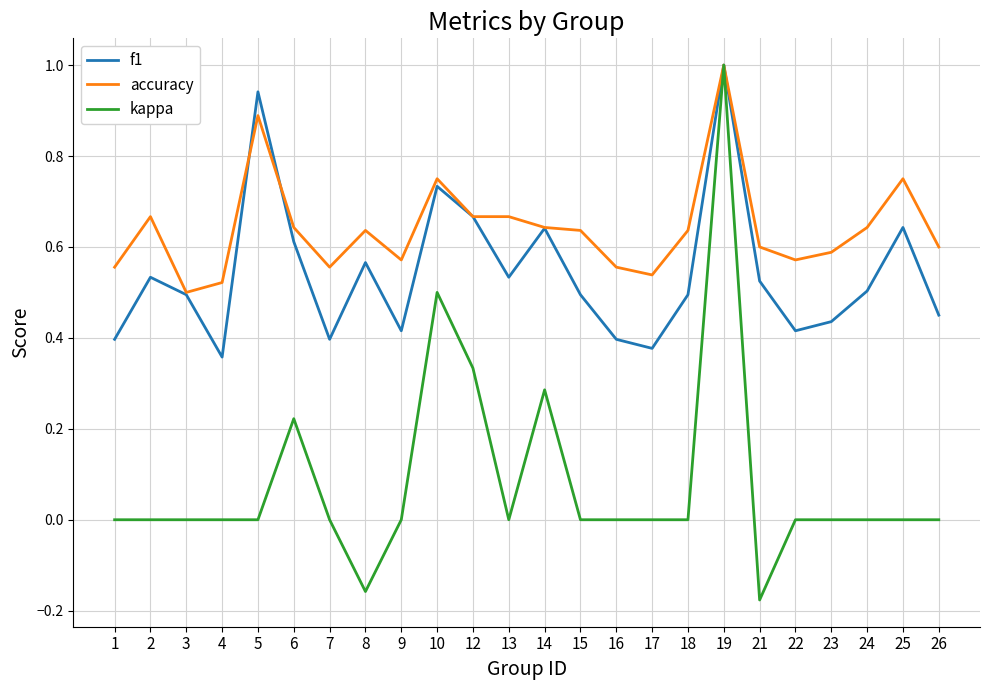

Is it true that f1 equals 0.4 at 8?

False